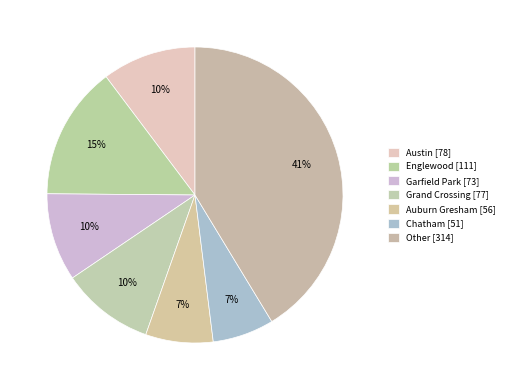

The Grand Crossing slice represents 19% of the pie. True or false?

False